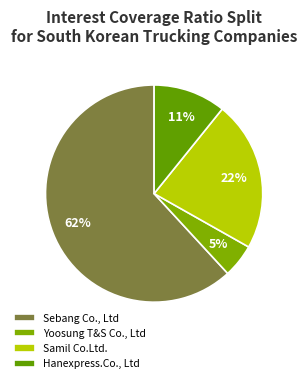

How many segments does this pie chart have?

4